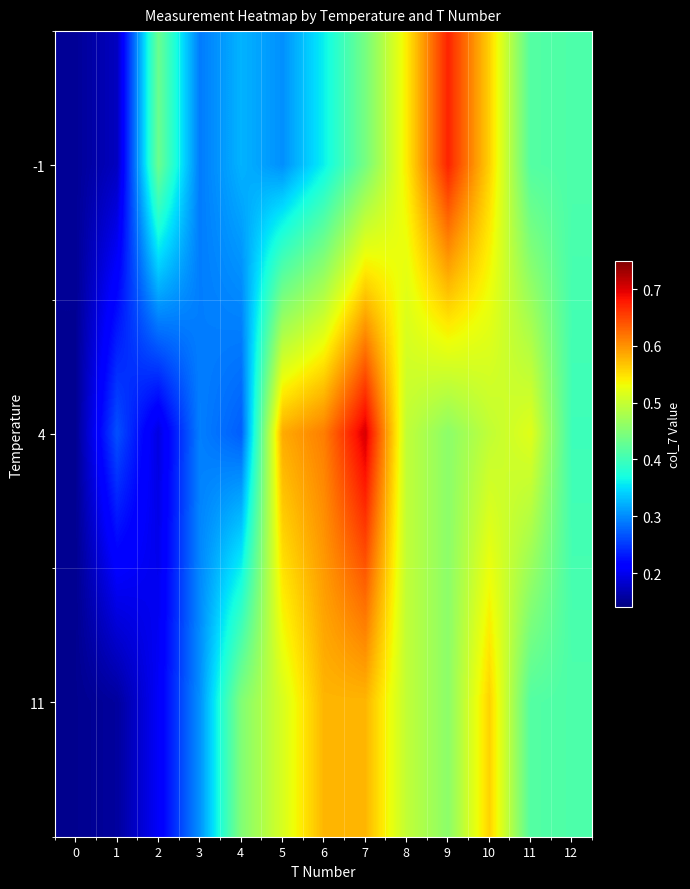

How many distinct data groups are displayed?

3